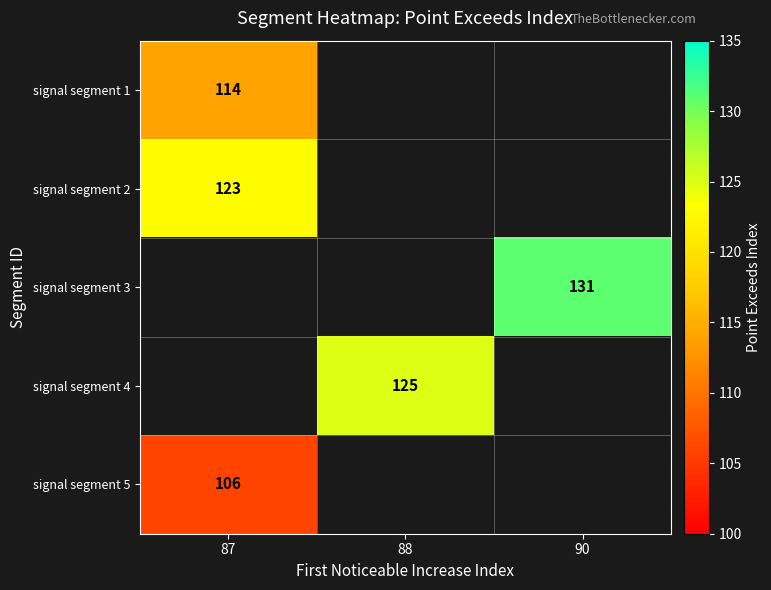

How many categories are shown in the chart?

3